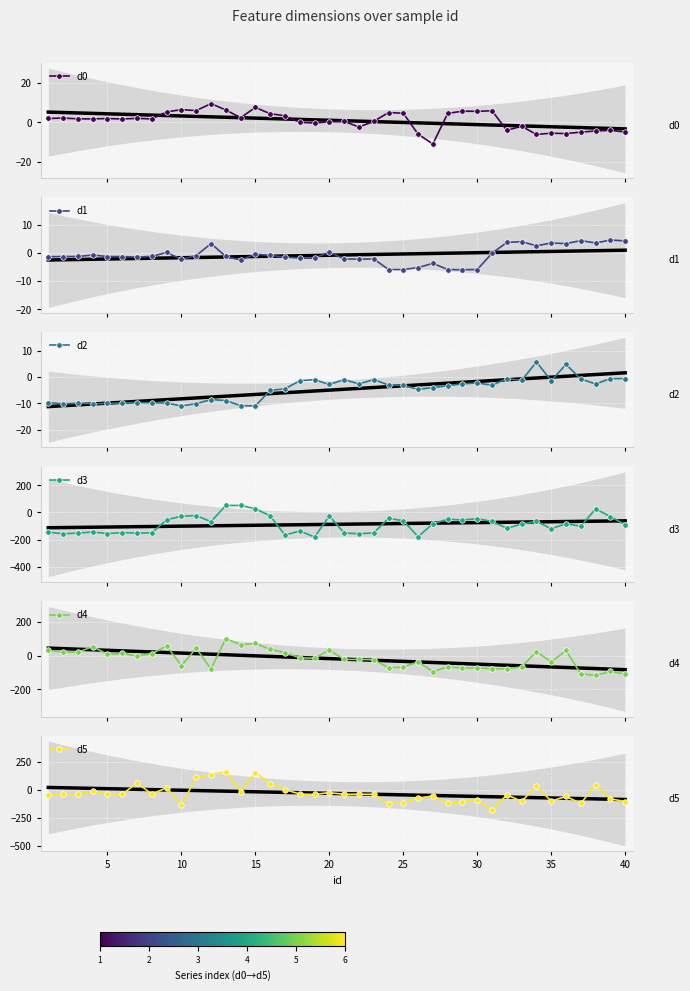

What is the minimum value for d5?

-180.0